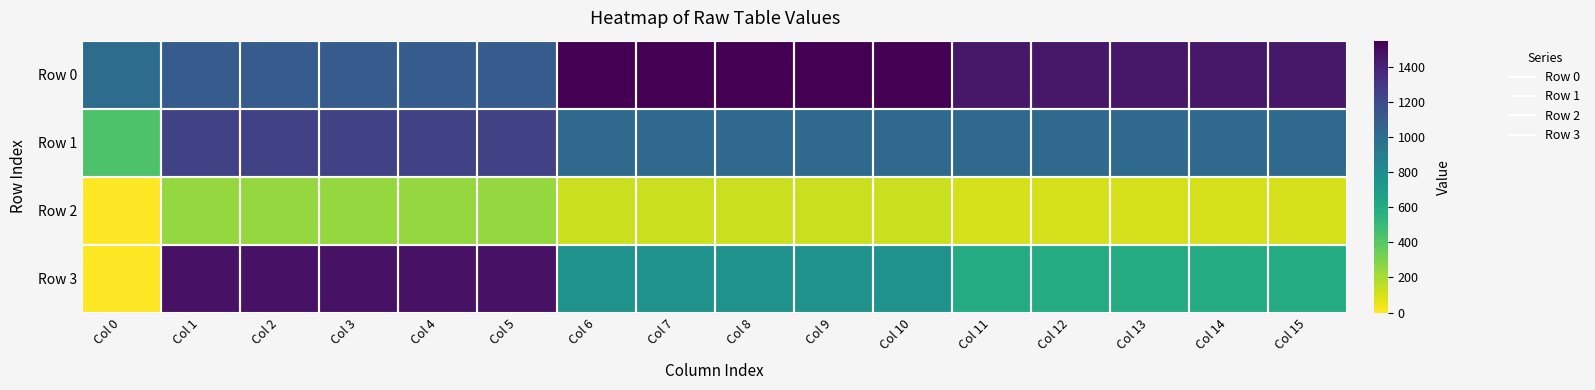

What is the greatest value displayed?

1550.0